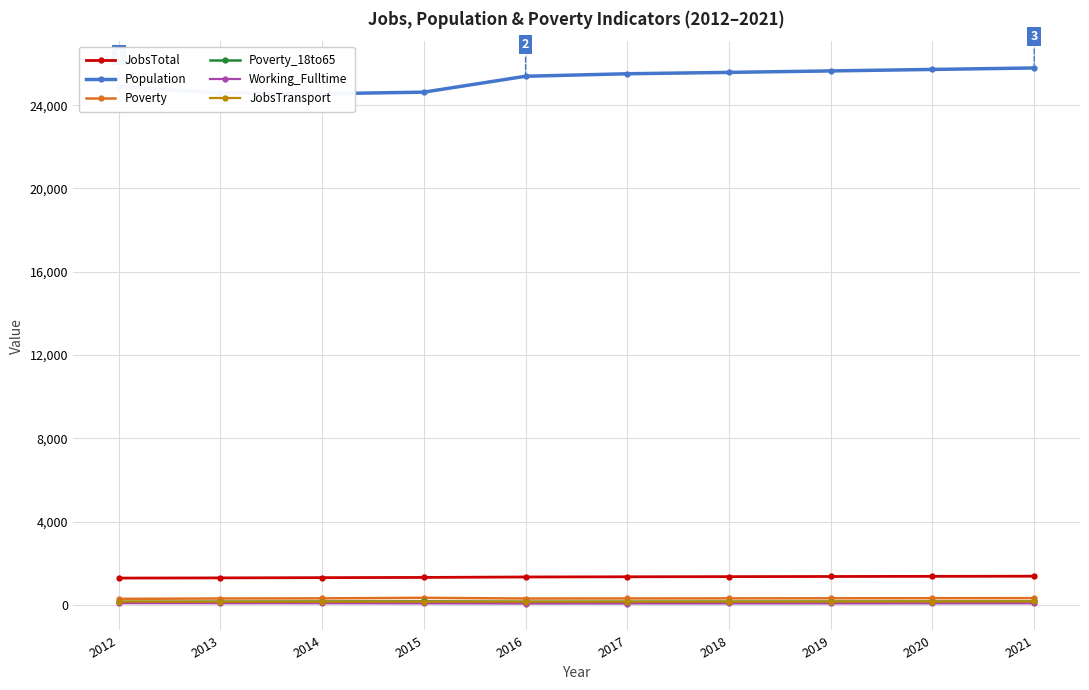

True or false: Poverty and Poverty_18to65 intersect in this chart.

False